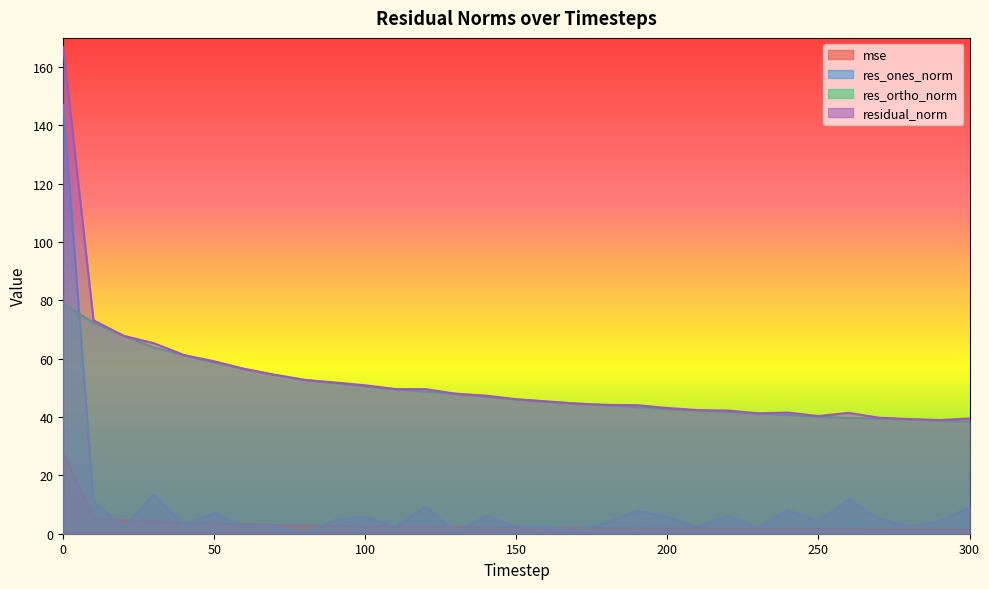

True or false: mse and res_ortho_norm intersect in this chart.

False